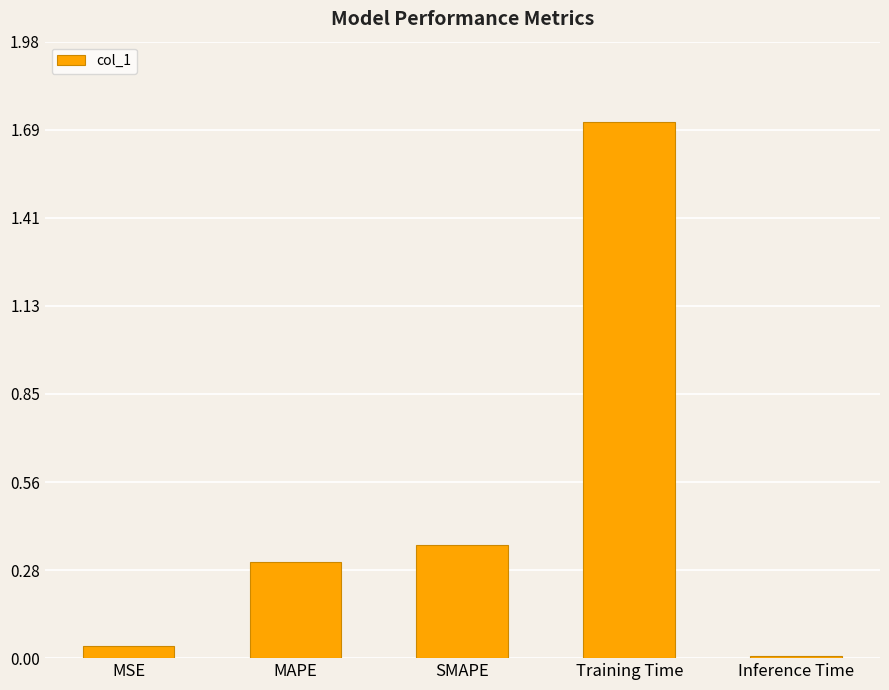

At which label is the value closest to 0?

Inference Time